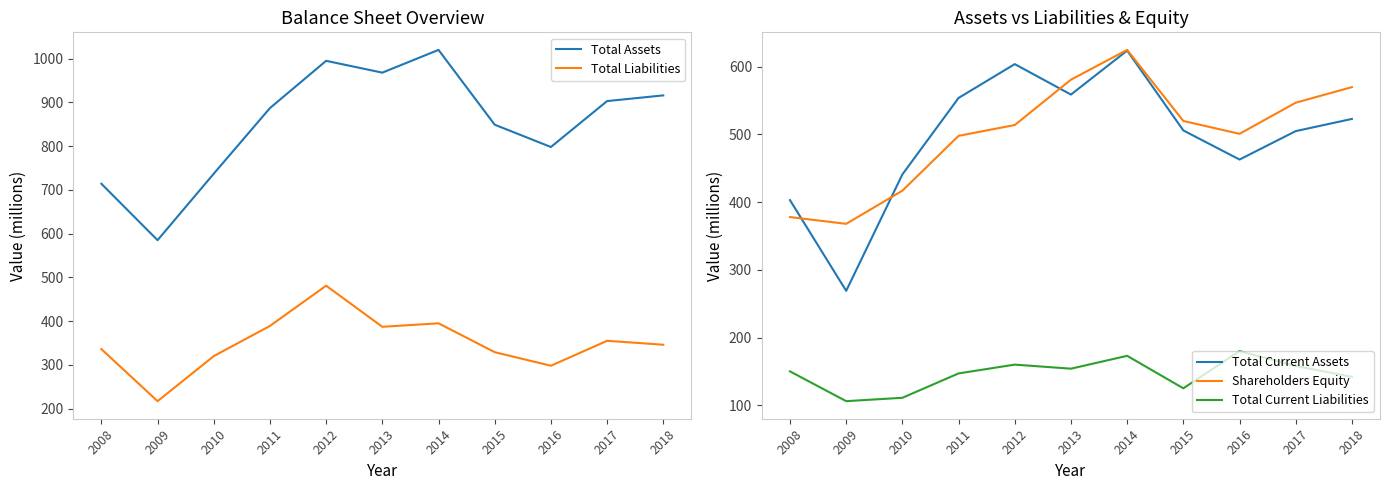

True or false: Total Current Liabilities and Total Liabilities intersect in this chart.

False